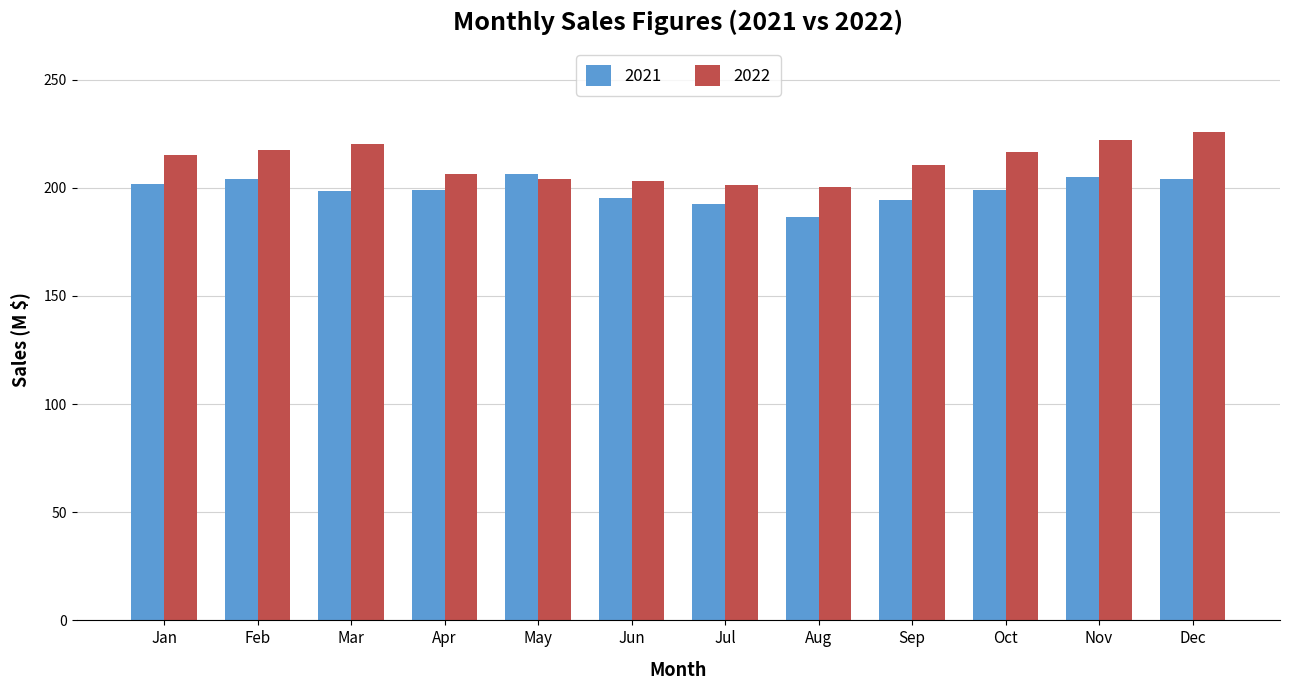

What is the minimum value for 2022?

200.6